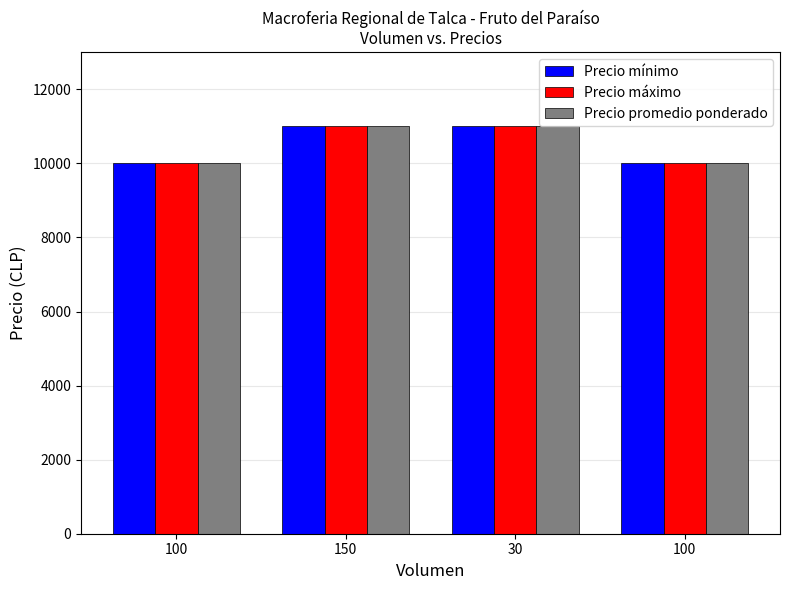

Reading left to right, extract all data points from this chart.

Precio mínimo: 100=10000	150=11000	30=11000	100=10000
Precio máximo: 100=10000	150=11000	30=11000	100=10000
Precio promedio ponderado: 100=10000	150=11000	30=11000	100=10000